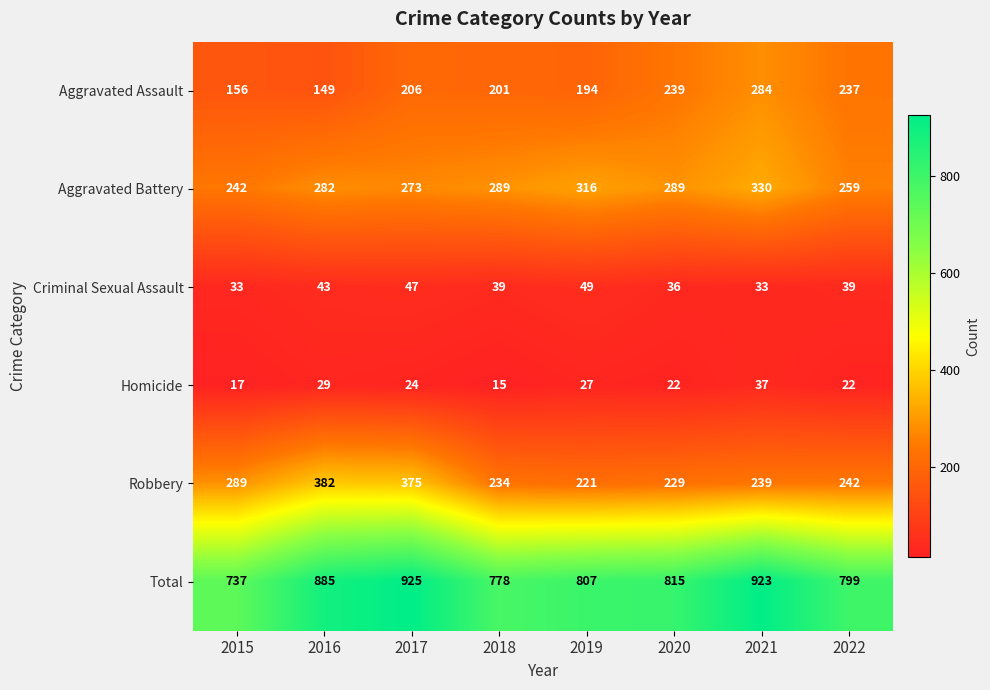

How many data points in Aggravated Battery are less than 289?

4